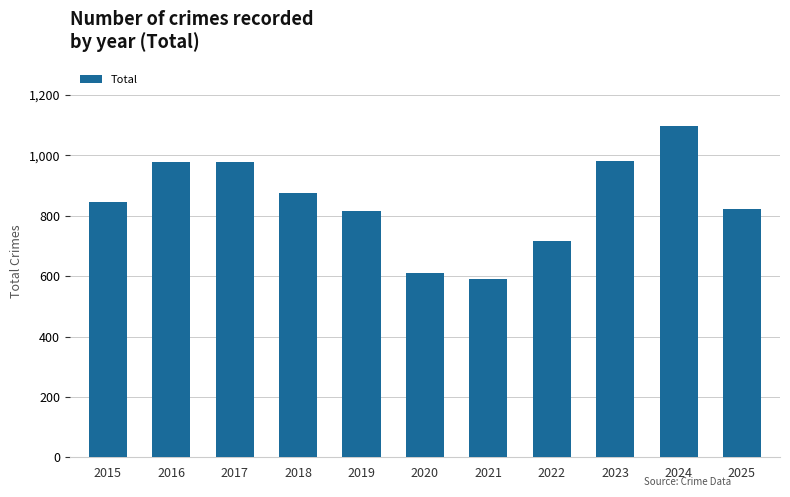

What is the ratio of the value at 2016 to the value at 2022?

1.4